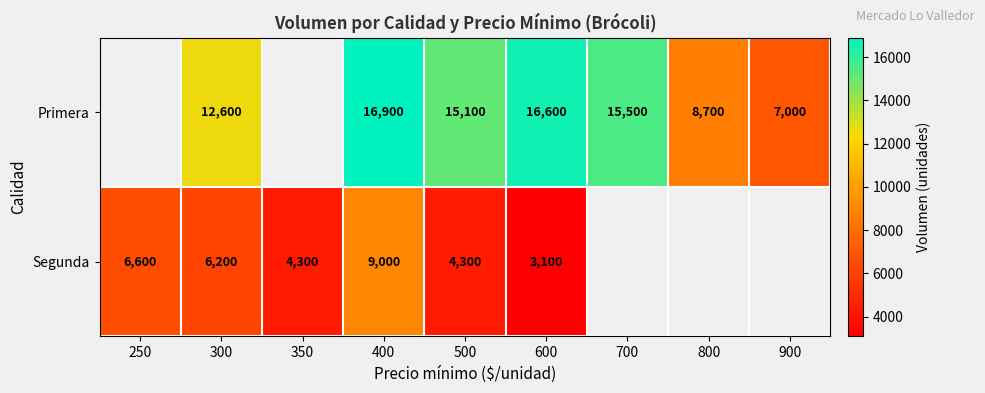

At 600, list the series in order from largest to smallest.

Primera, Segunda